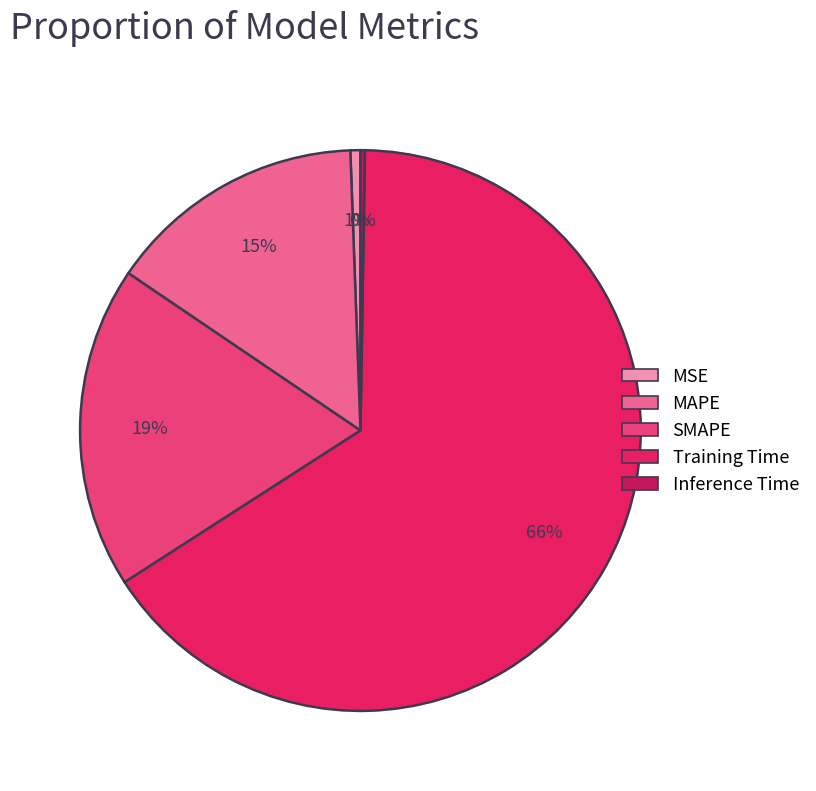

Combined, do MSE and Training Time account for over 50%?

Yes